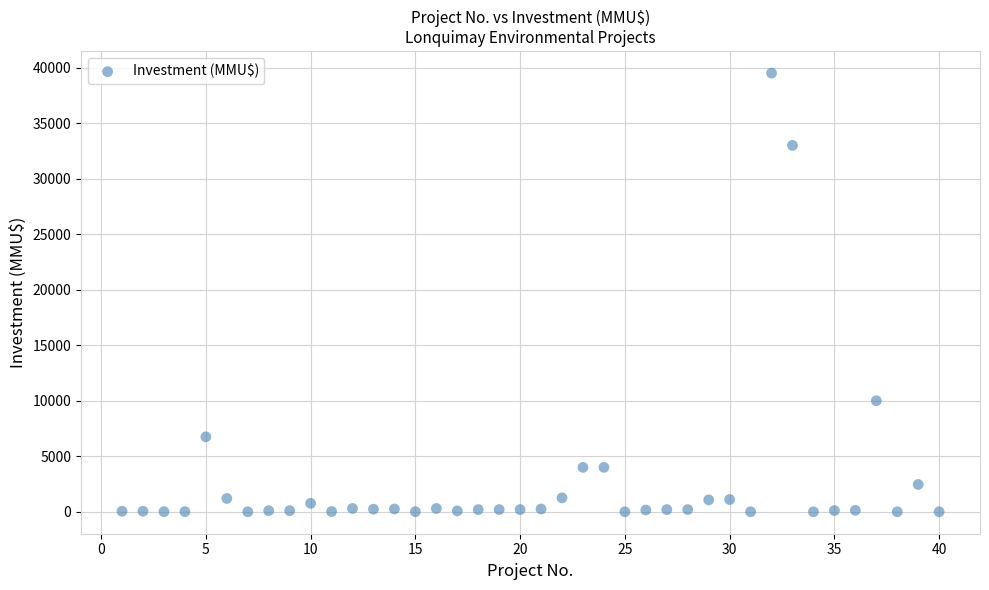

What is the range of Y values (max minus min)?

39510